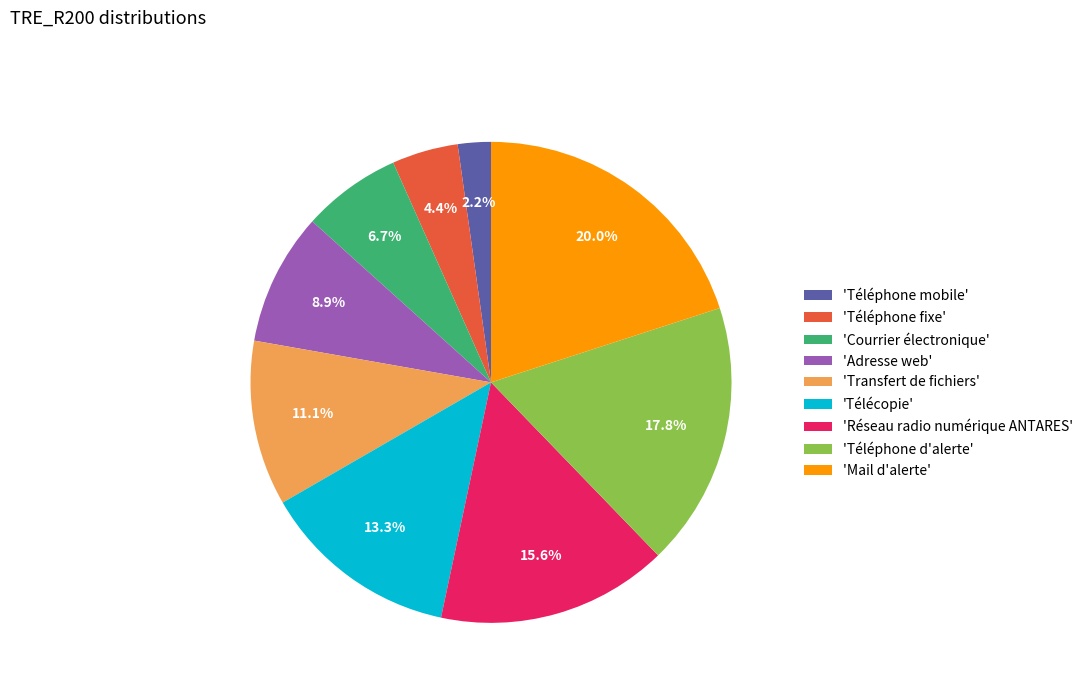

How many slices are in this pie chart?

9